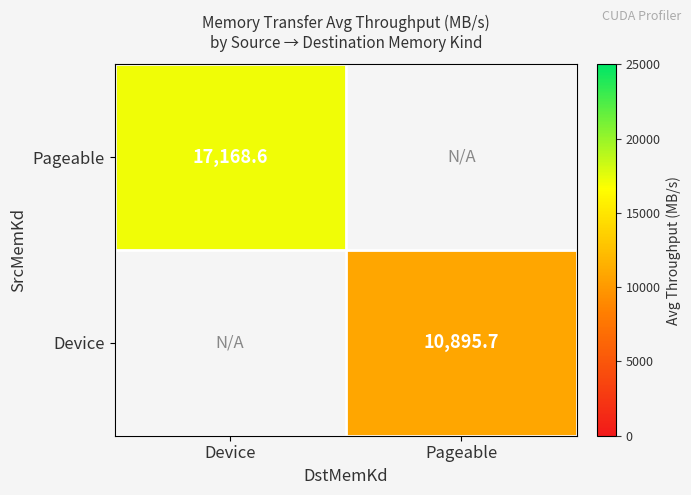

The Device series shows 10895.7 at Pageable. True or false?

True